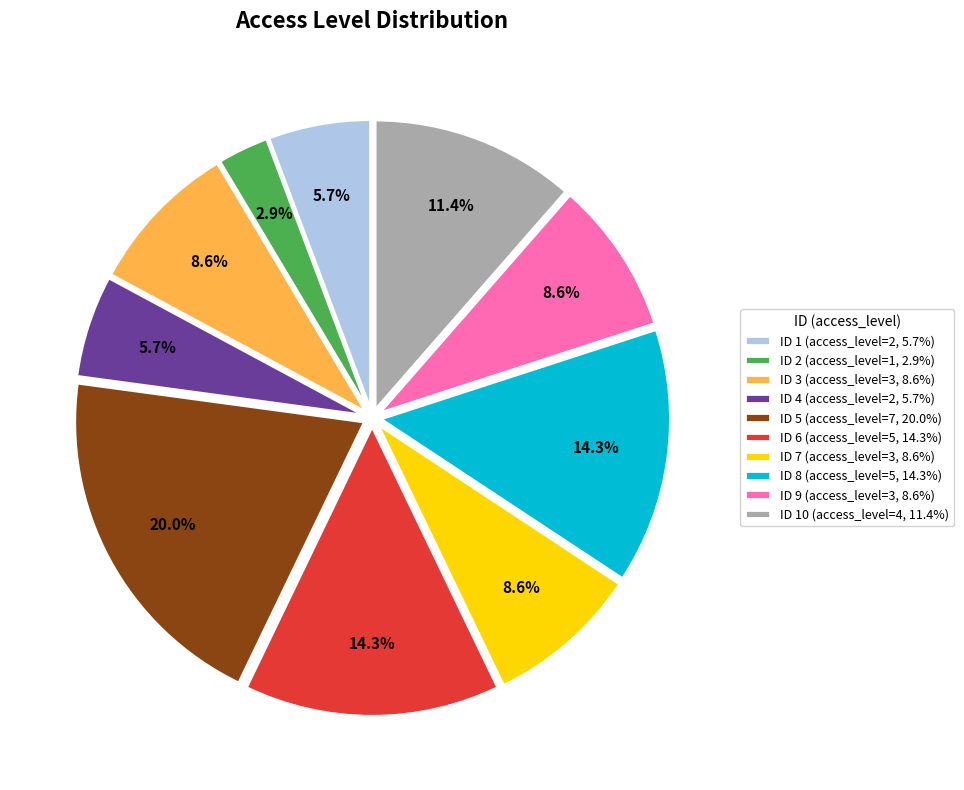

What percentage is NOT represented by ID 3 (access_level=3, 8.6%)?

91.4%